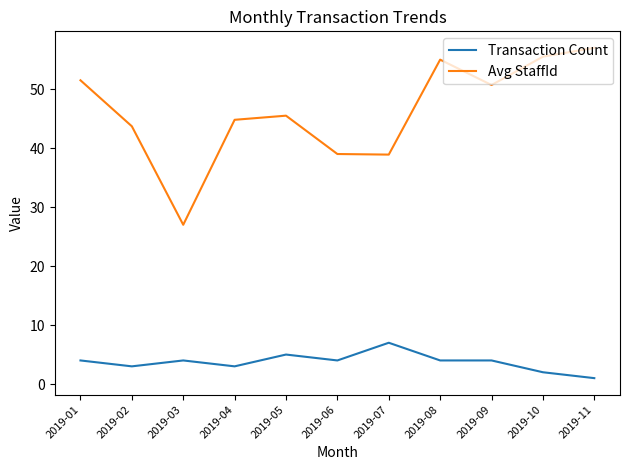

List the series in order of their overall mean, highest first.

Avg StaffId, Transaction Count